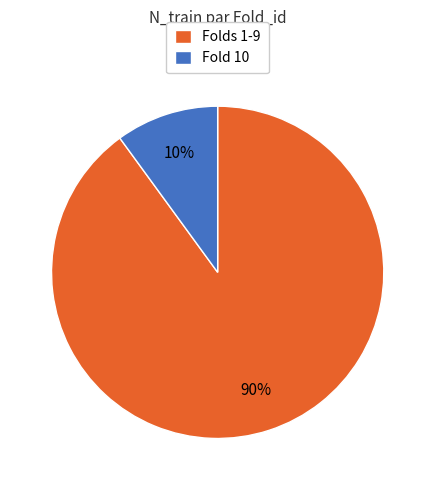

Combined, do Fold 10 and Folds 1-9 account for over 50%?

Yes